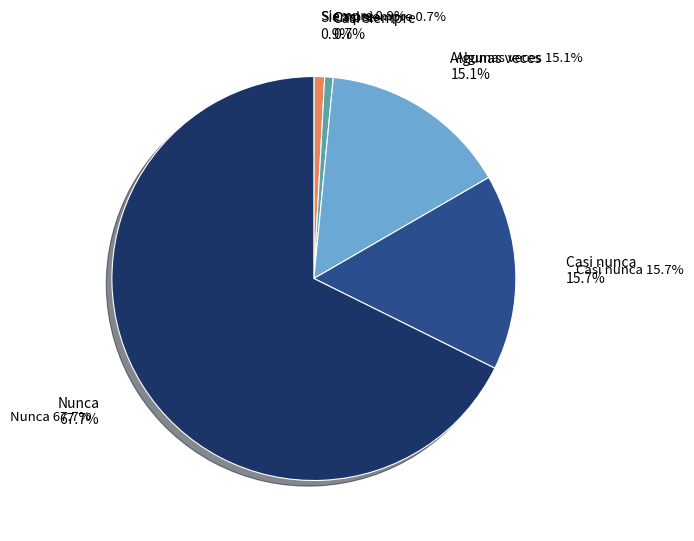

Do Algunas veces and Siempre together represent more than half of the pie?

No